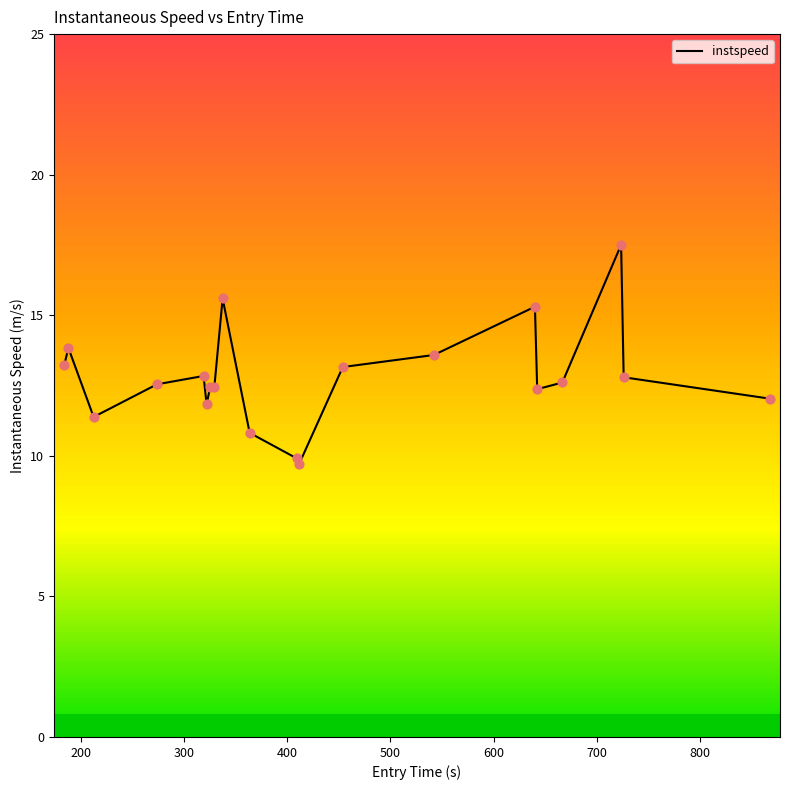

What is the maximum value shown in the chart?

17.5